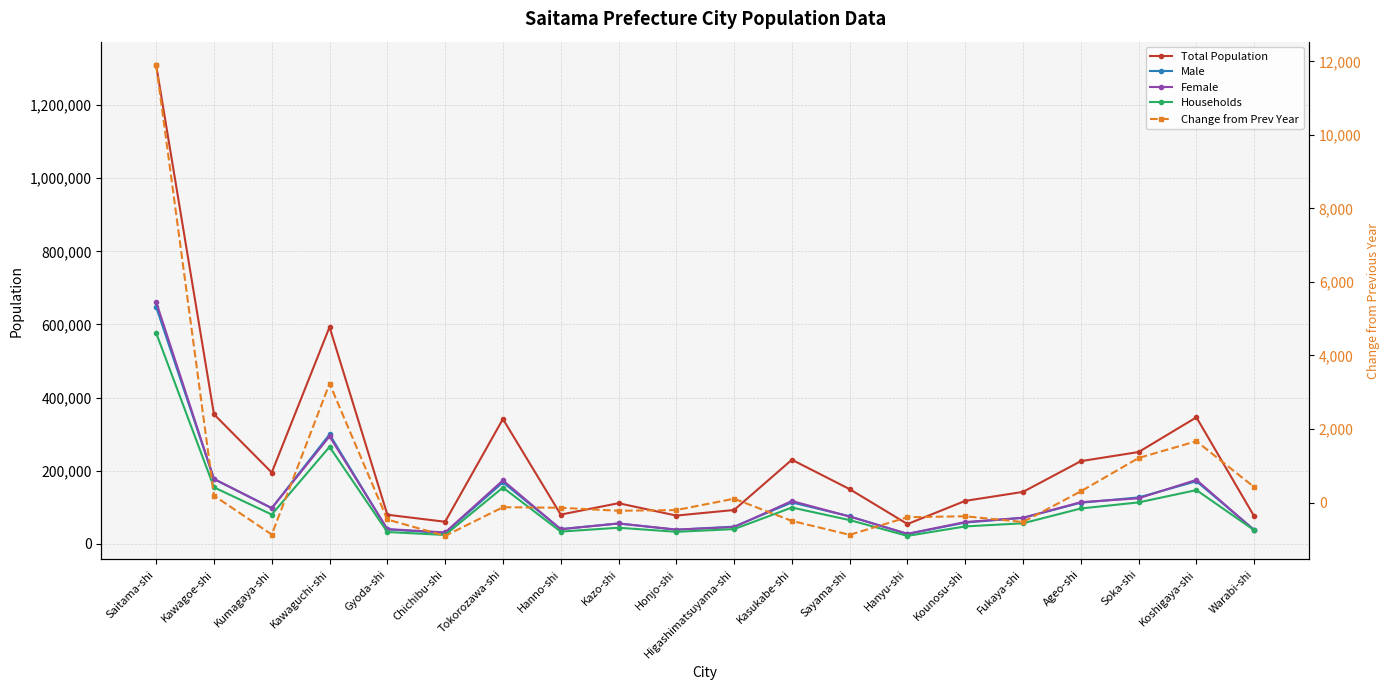

Is it true that Male equals 74948 at Sayama-shi?

True